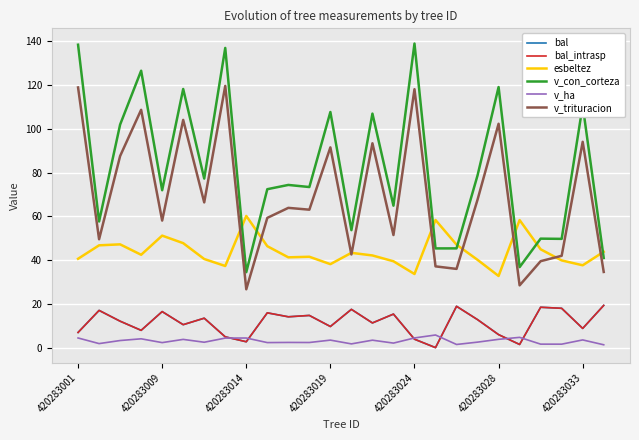

Where does the v_trituracion series first go above 63?

420283001